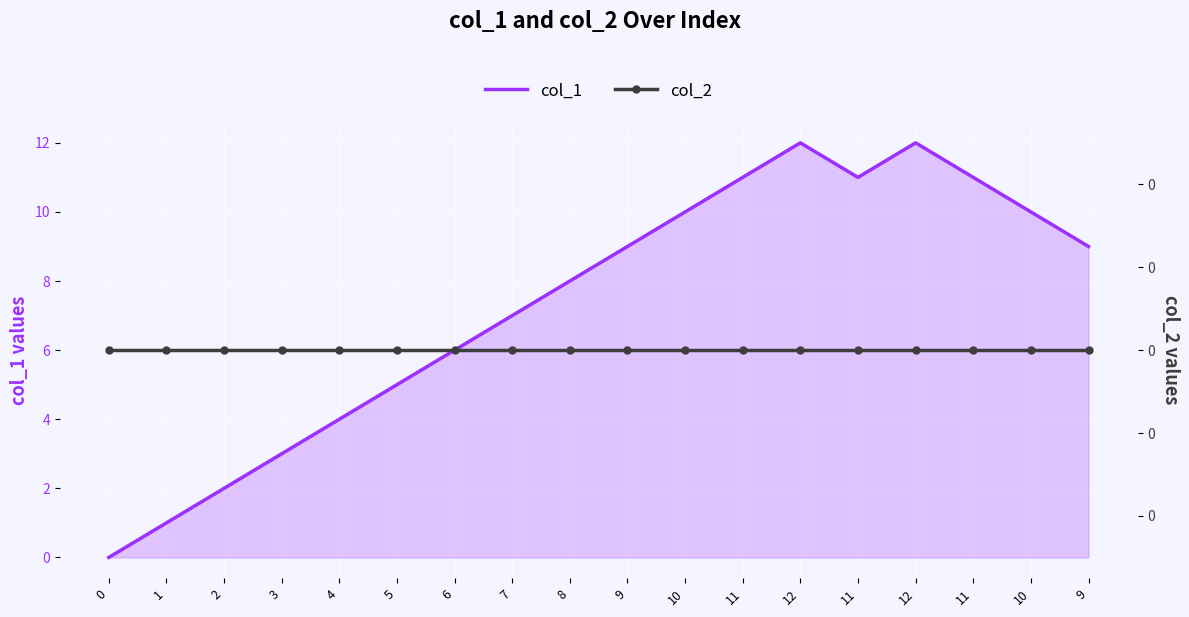

True or false: col_1 has a value of 10 at 10.

True